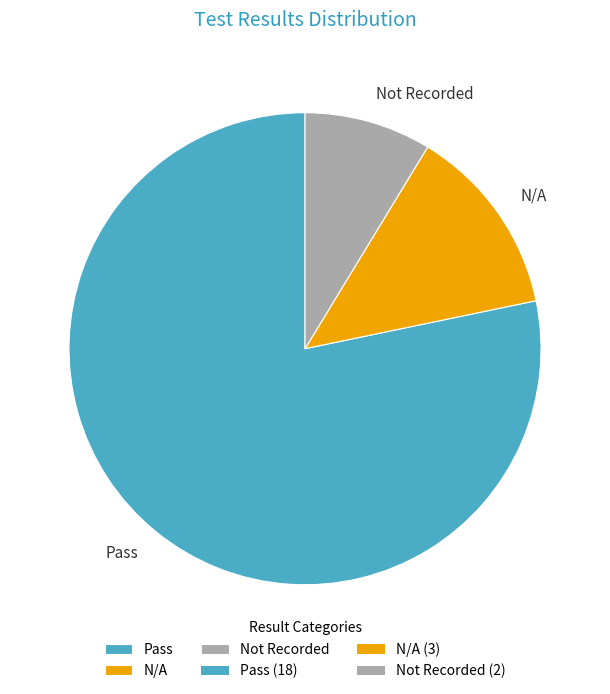

What is the ratio of the value at Pass to the value at N/A?

6.0